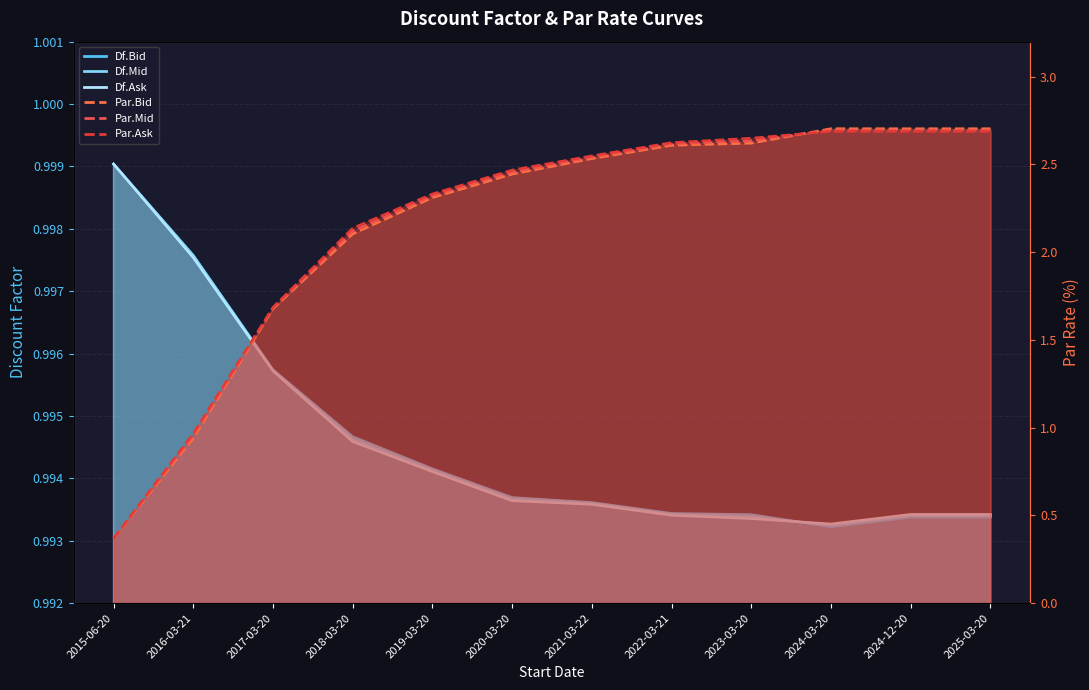

How many interior local peaks does the Par.Bid line series have?

1